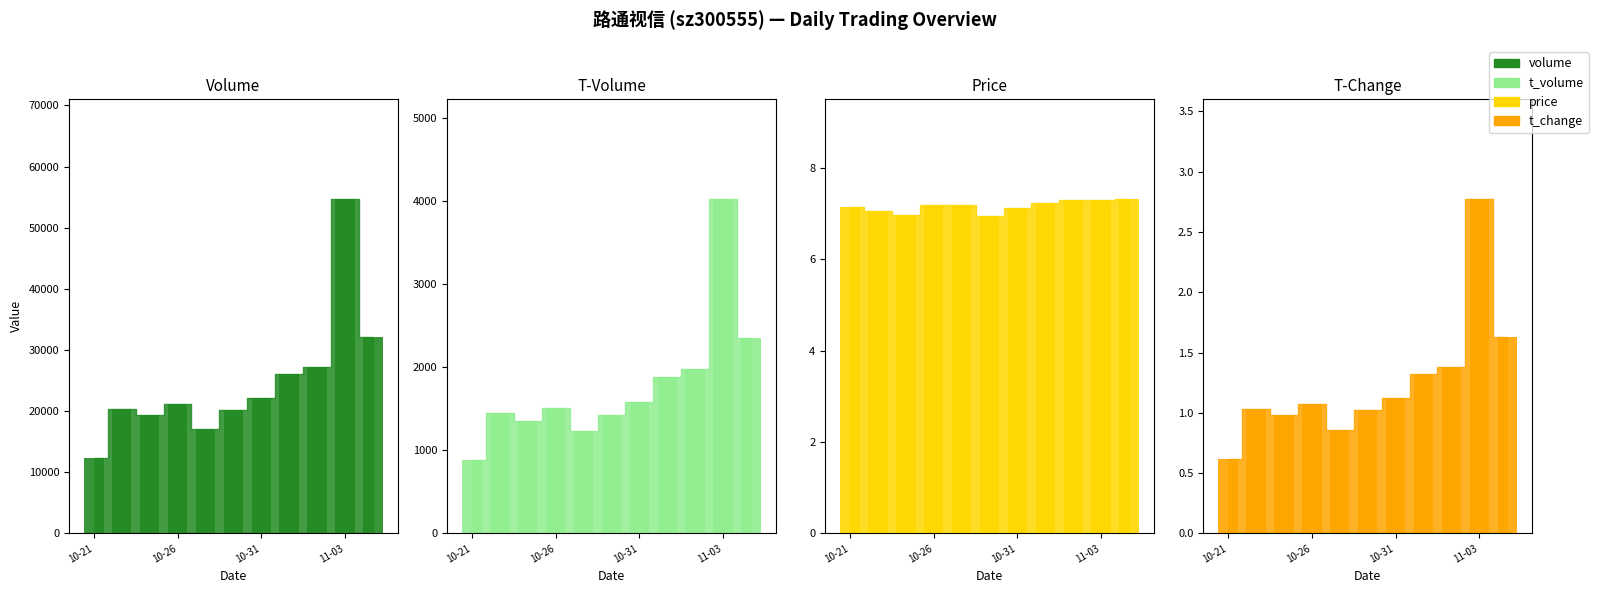

Are the bars grouped side by side (vs. stacked)?

Yes